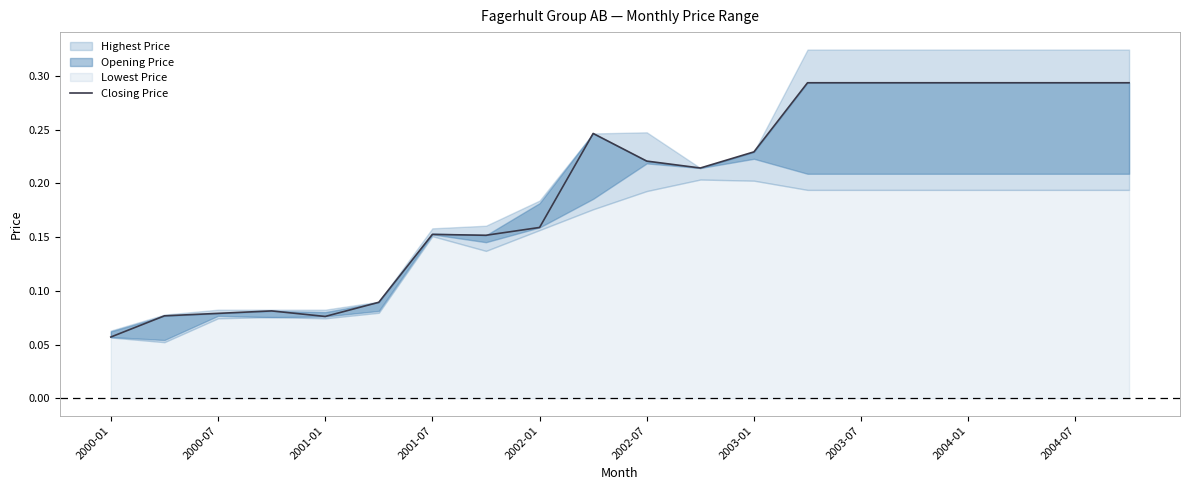

What is the sum of the values at 15 and 13?

0.6